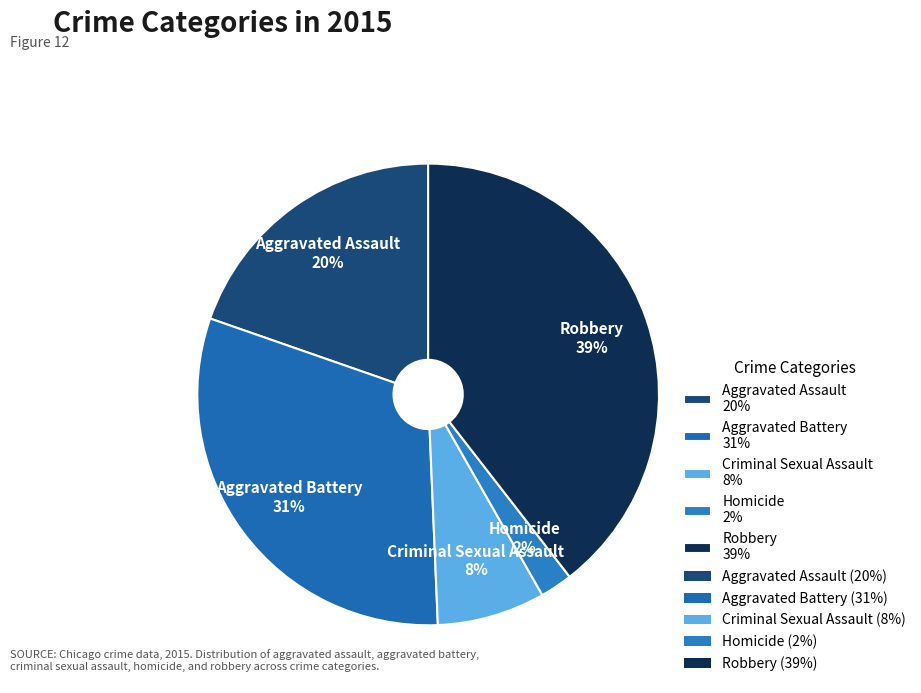

To the nearest percent, what is the combined percentage of Homicide and Criminal Sexual Assault?

10%